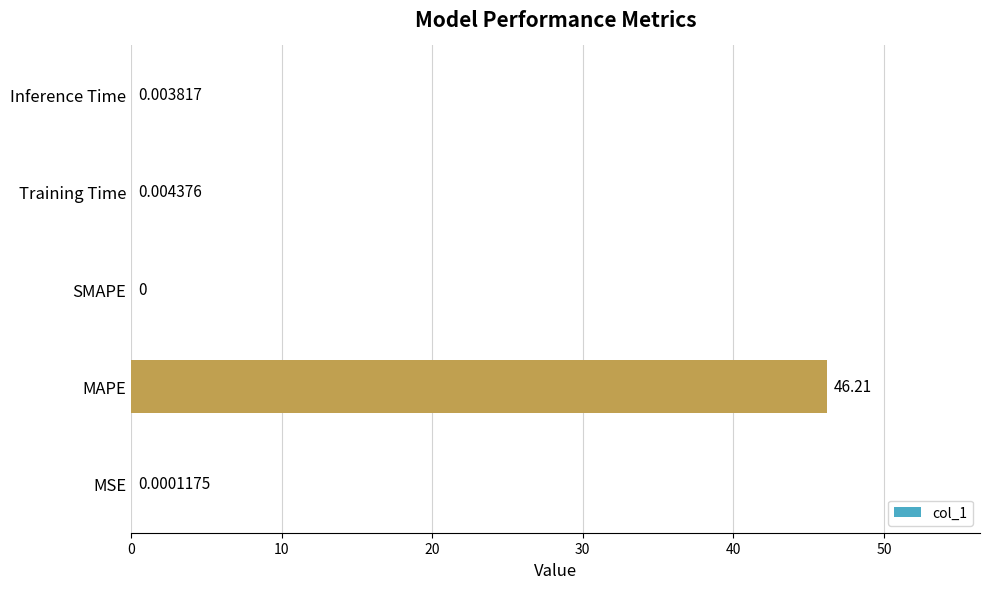

Where is the data nearest to the value 23?

Training Time